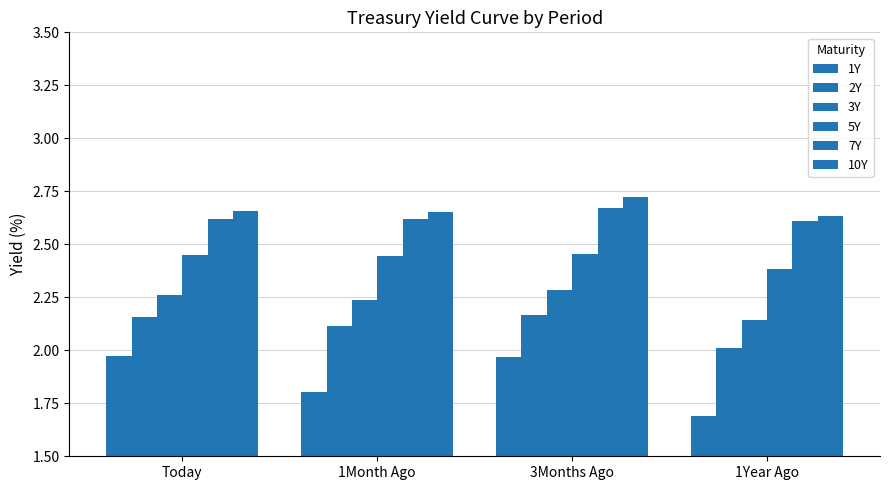

What is the sum of the 2Y values at Today and 3Months Ago?

4.3